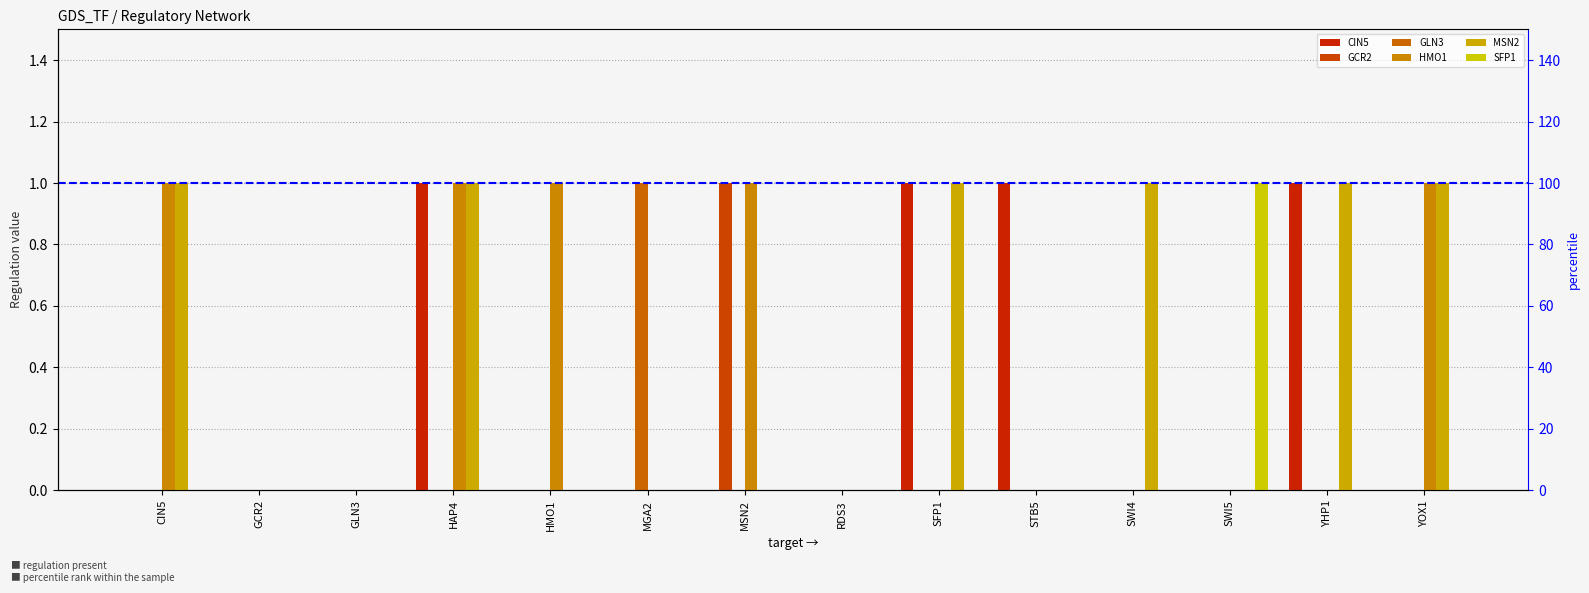

Does the chart contain stacked bars?

No